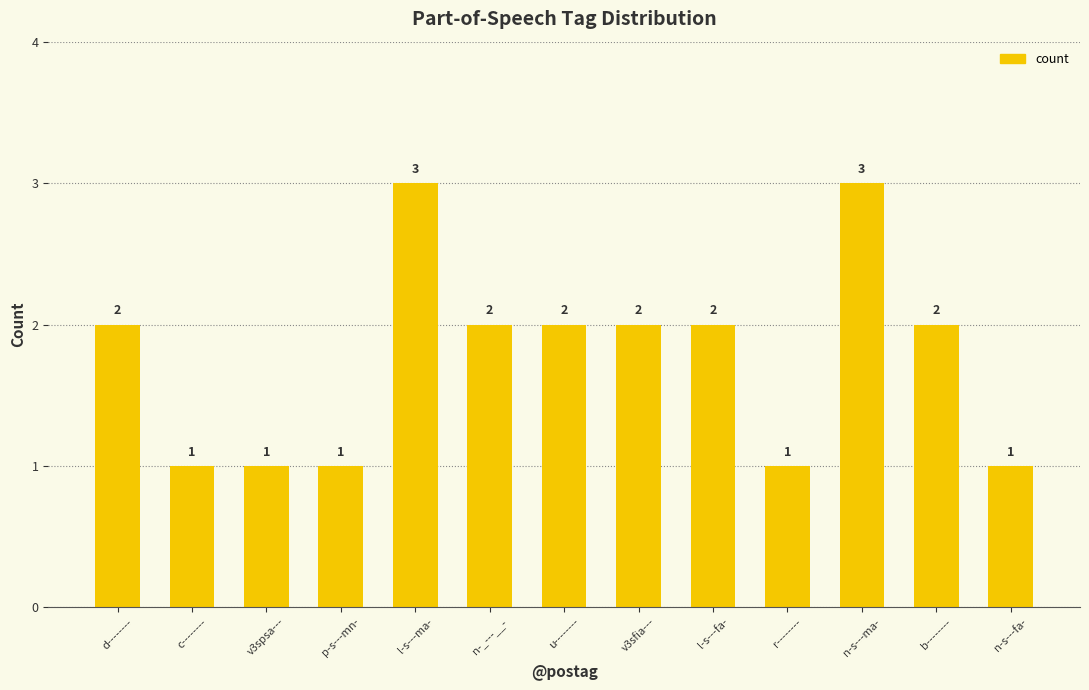

Which has a higher value, u-------- or v3spsa---?

u--------